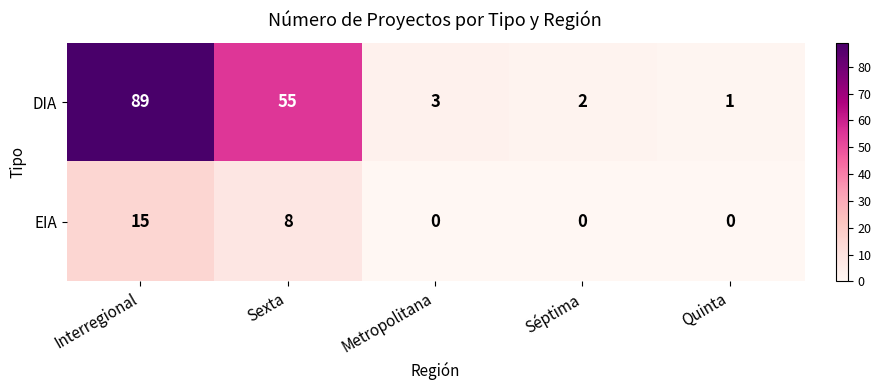

Between Interregional and Séptima, which series saw the biggest shift?

DIA